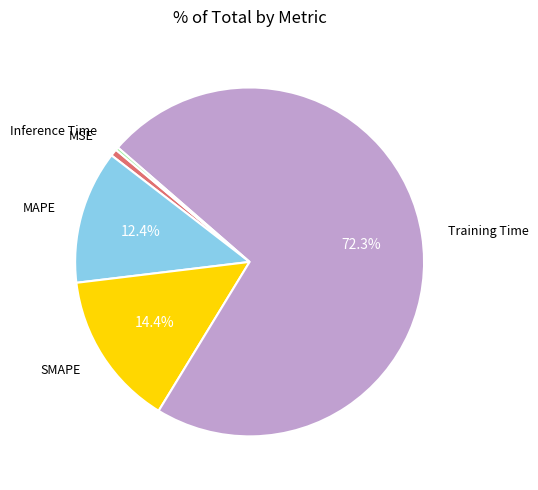

To the nearest percent, what is the difference between the largest and smallest slice percentages?

72%